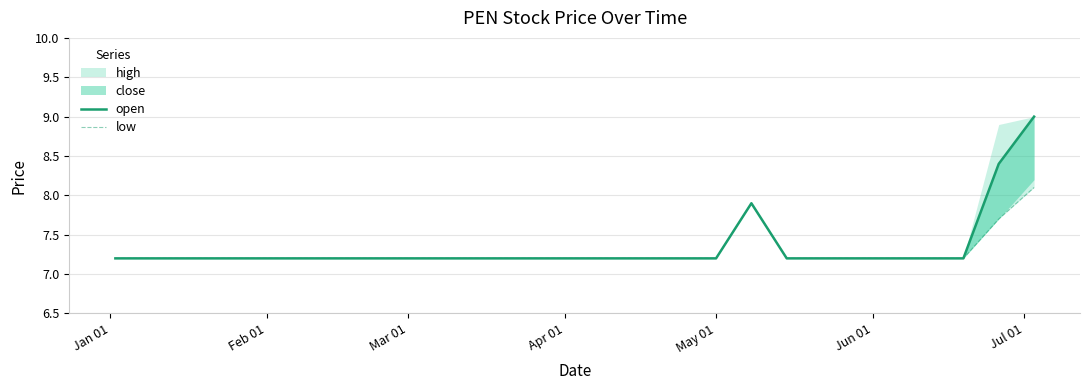

Which label corresponds to the smallest value in the chart?

Jan 01